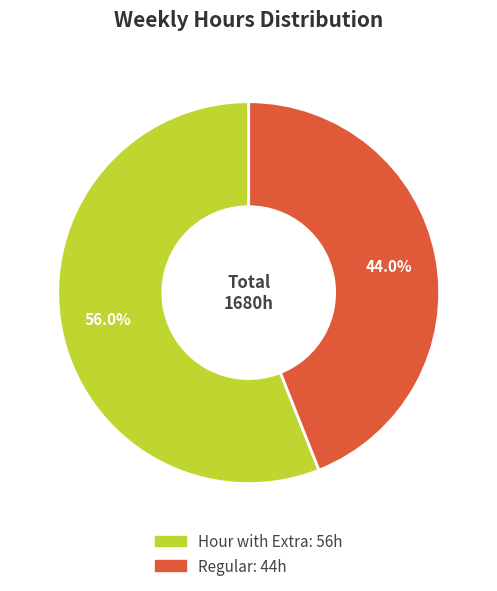

To the nearest percent, what is the difference between the Hour with Extra and Regular slice percentages?

12%